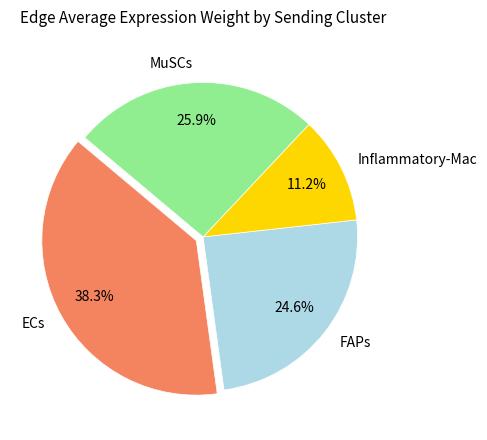

What is the ratio of the value at Inflammatory-Mac to the value at MuSCs?

0.4